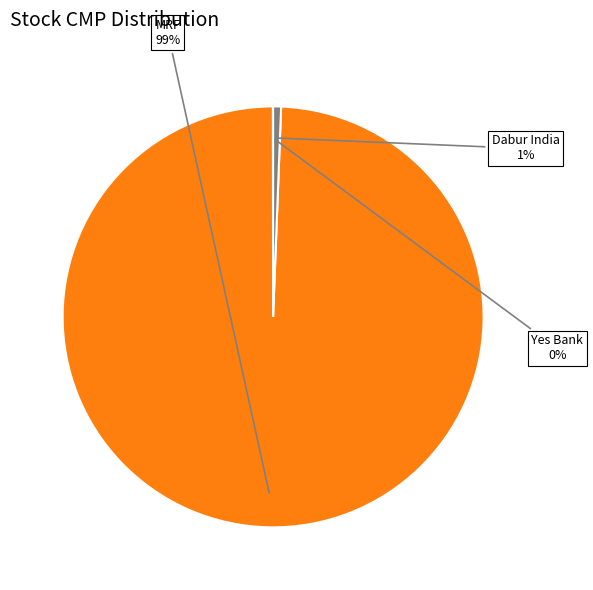

The MRF slice represents 89% of the pie. True or false?

False